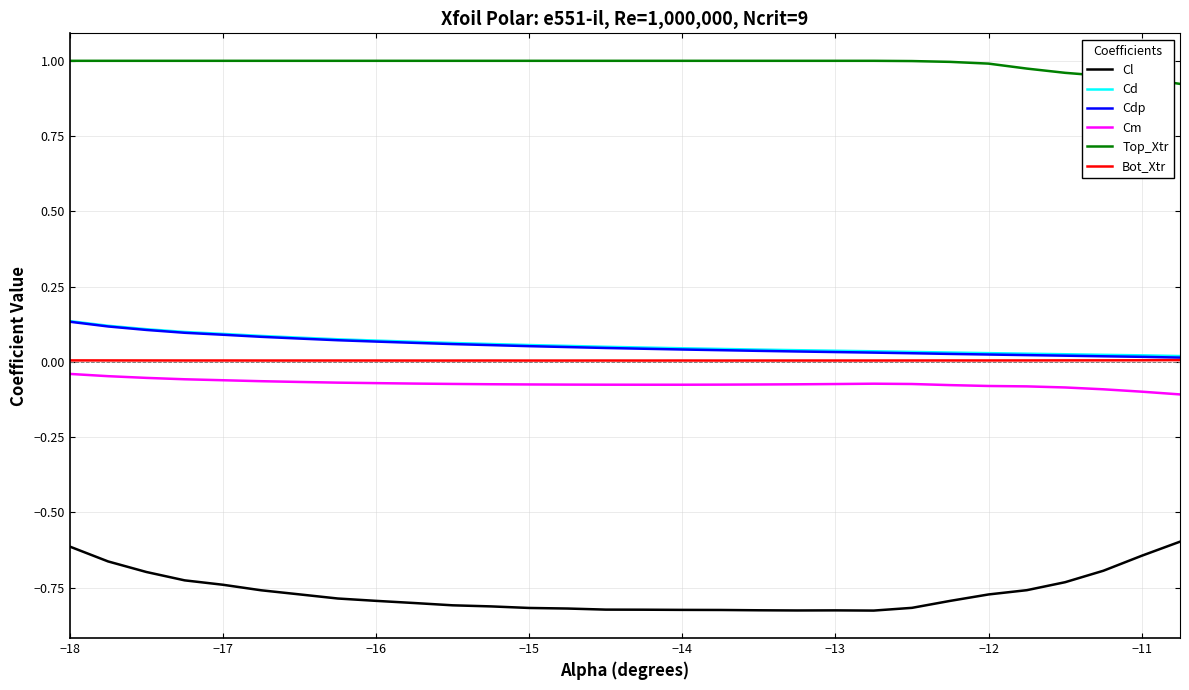

Which series has the largest total across all categories?

Top_Xtr